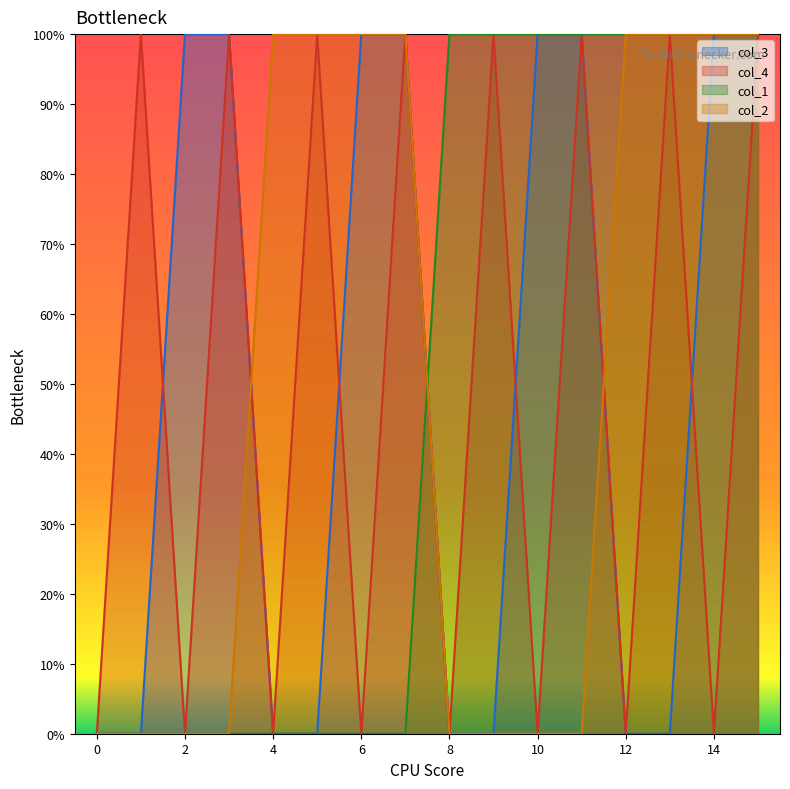

Which series has the largest range (max minus min)?

col_3